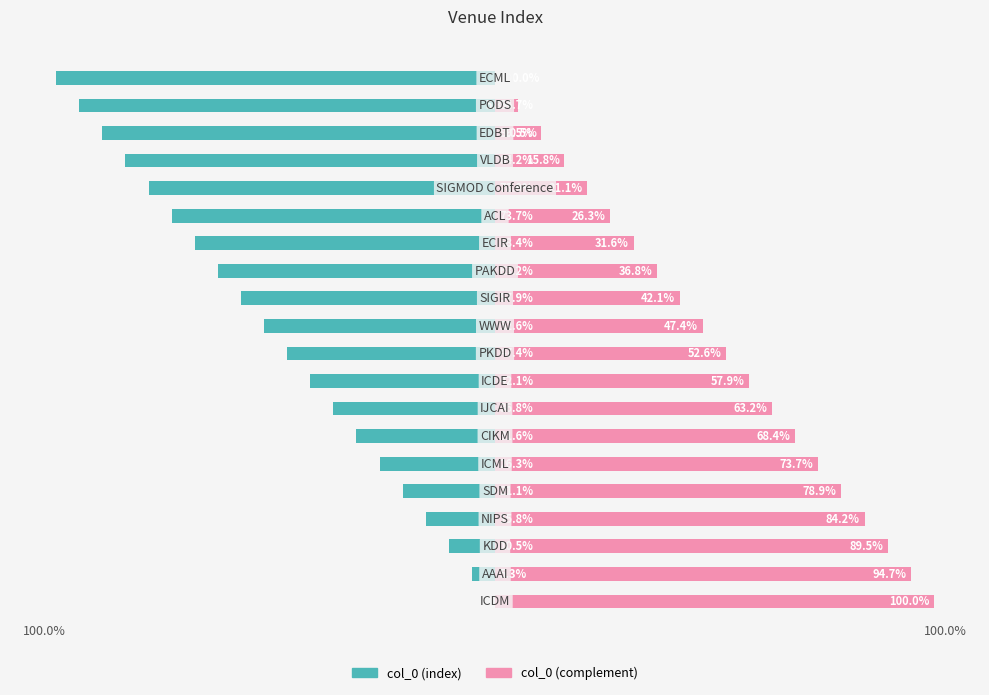

The col_0 (left) series shows -15 at 11. True or false?

False